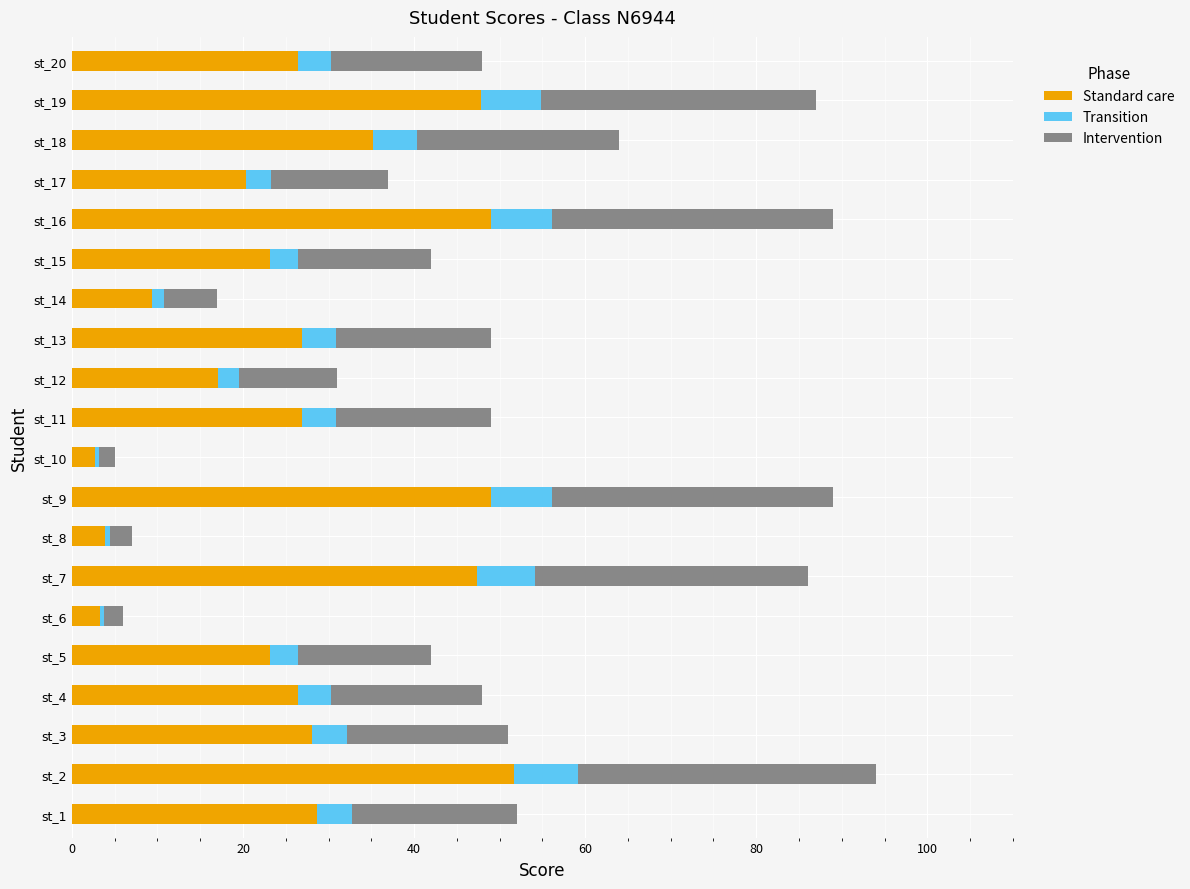

Count the number of data series in this chart.

3